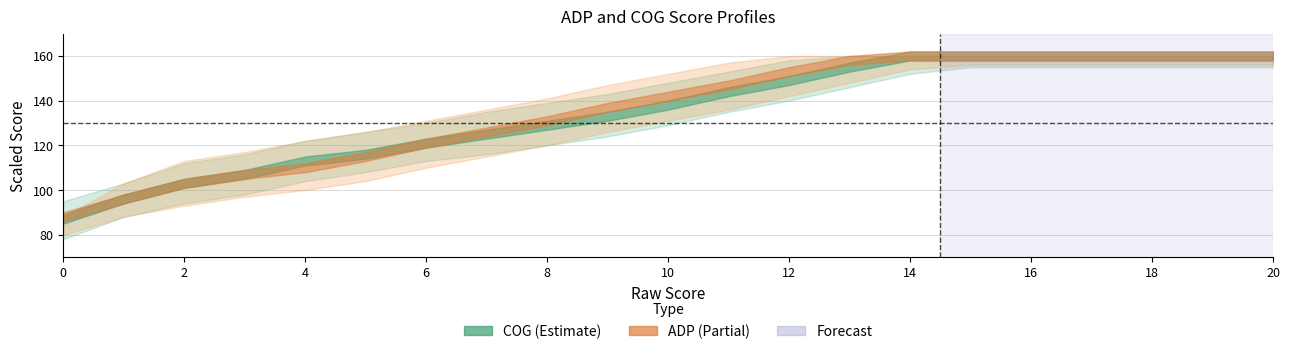

How many lines are shown in the chart?

2